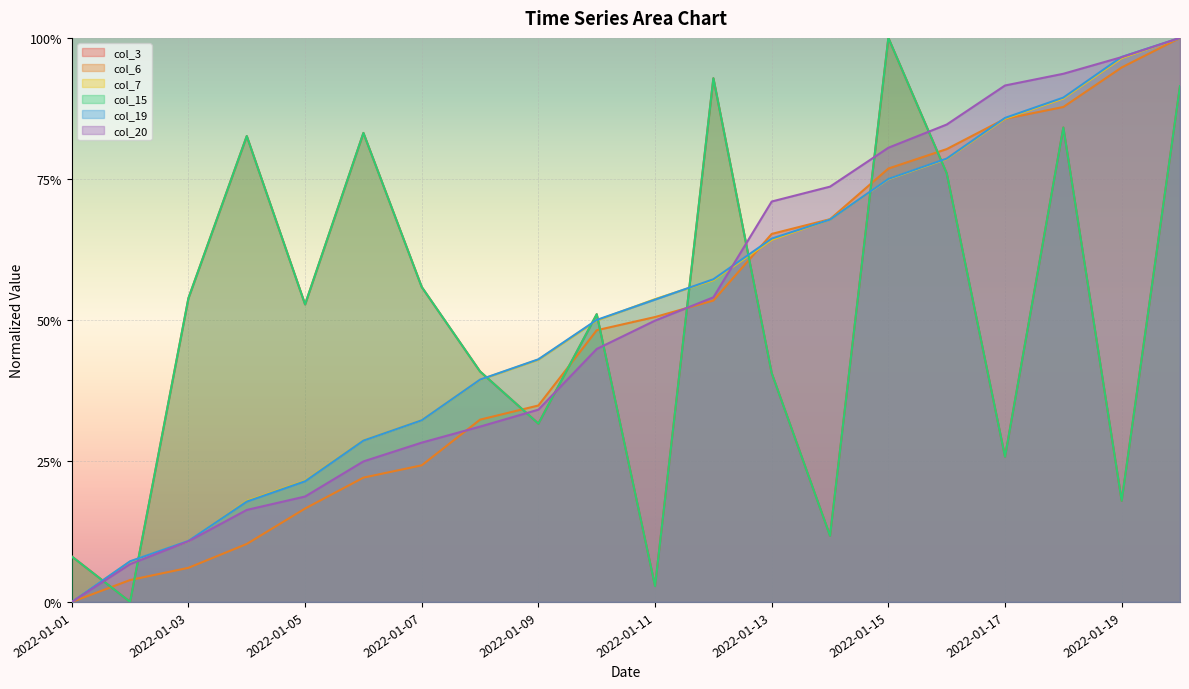

Where is the first local minimum for col_15?

2022-01-02